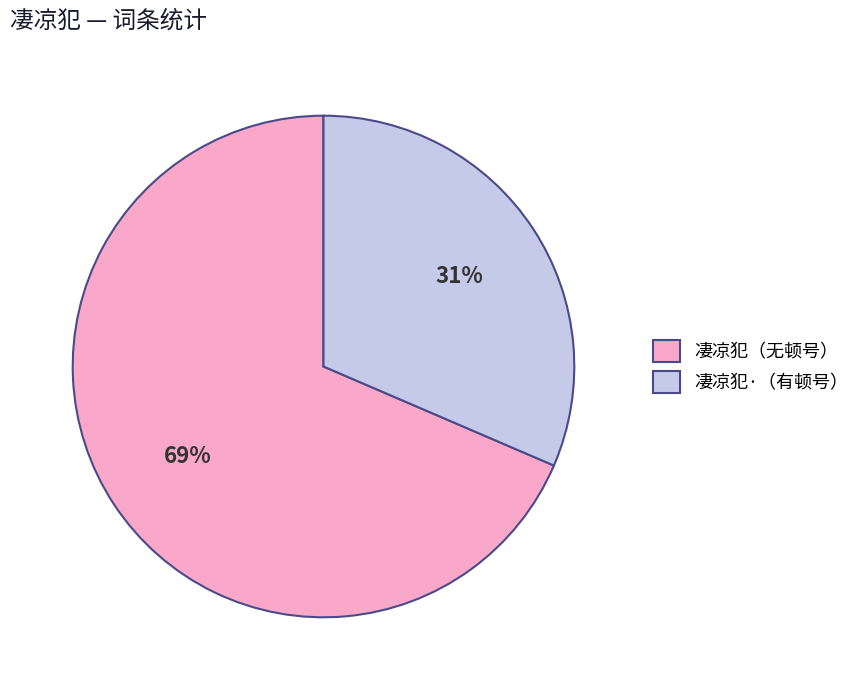

To the nearest percent, what percentage of the pie is 凄凉犯·（有顿号）?

31%